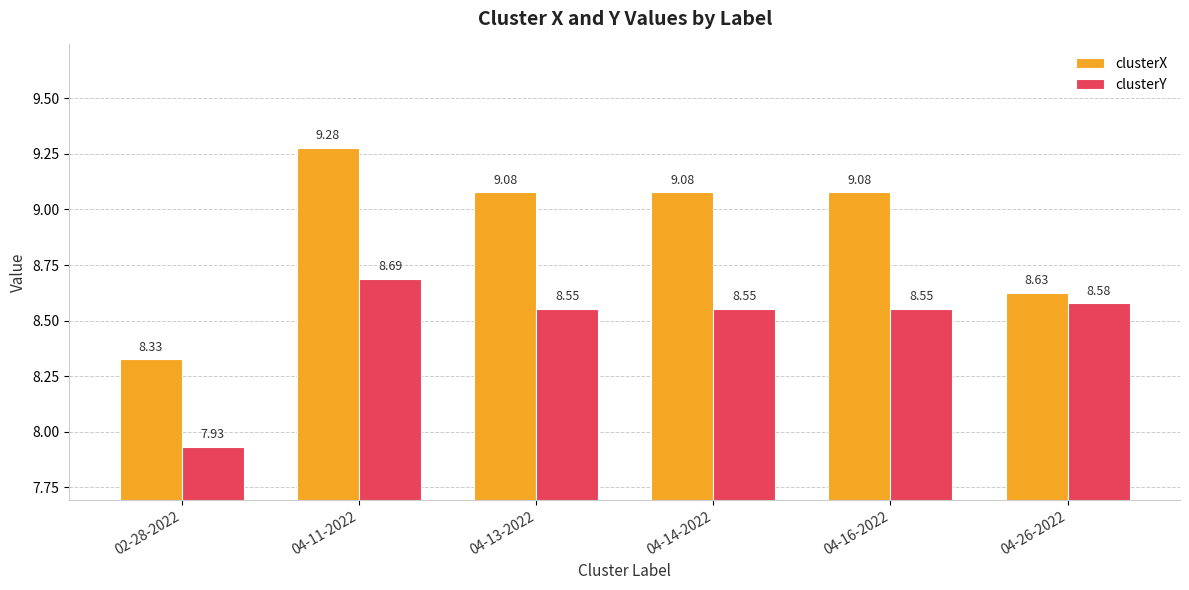

At how many categories does at least one series exceed 8?

6